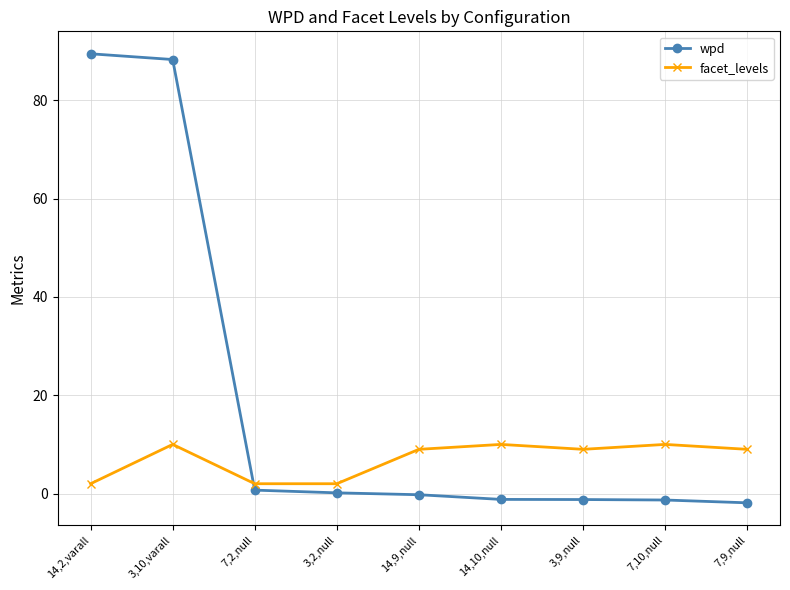

What is the value of the facet_levels point at the 5th from the left?

9.0